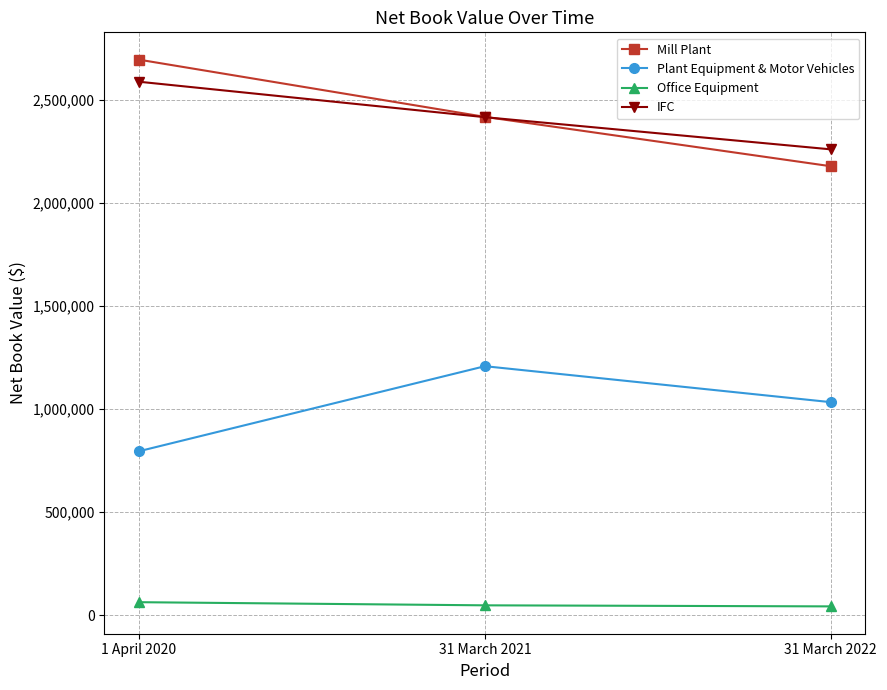

What is the sum of all Plant Equipment & Motor Vehicles values?

3038684